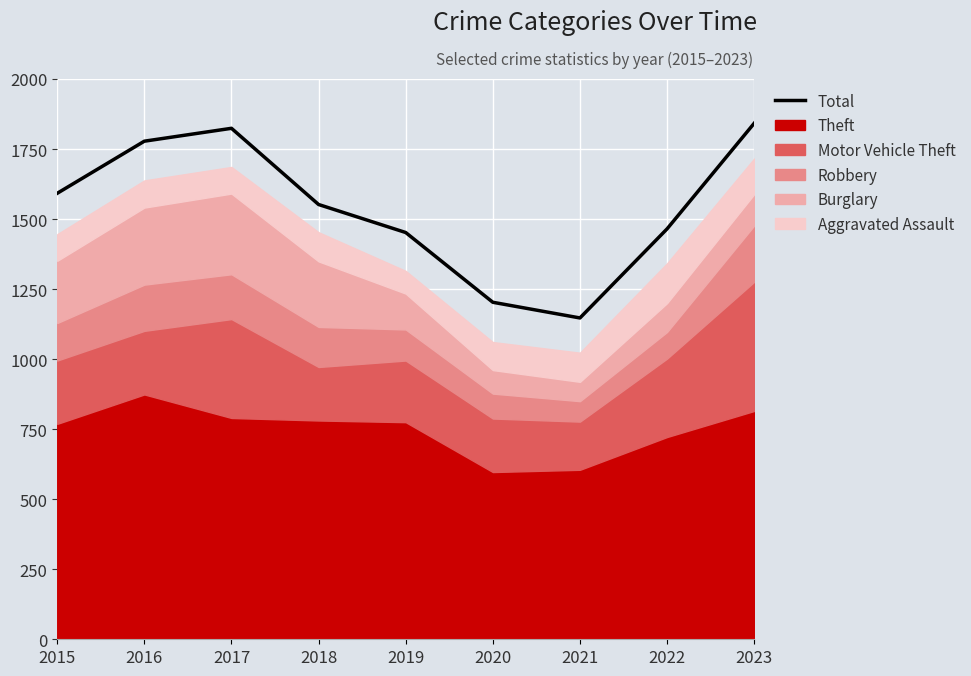

Reading left to right, list all the values displayed in this chart.

1592	1778	1824	1552	1452	1203	1147	1465	1842